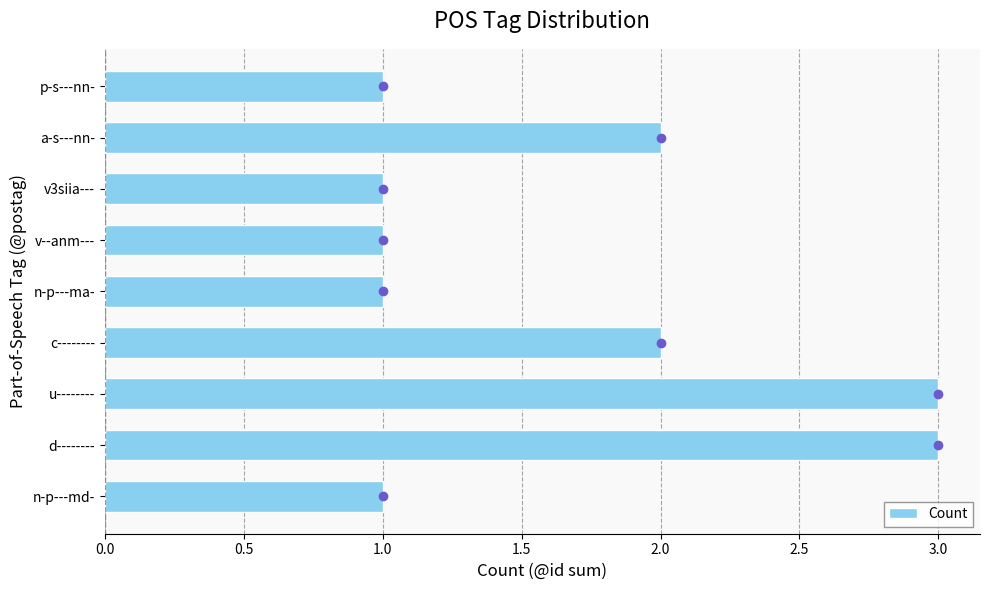

What is the sum of all values?

15